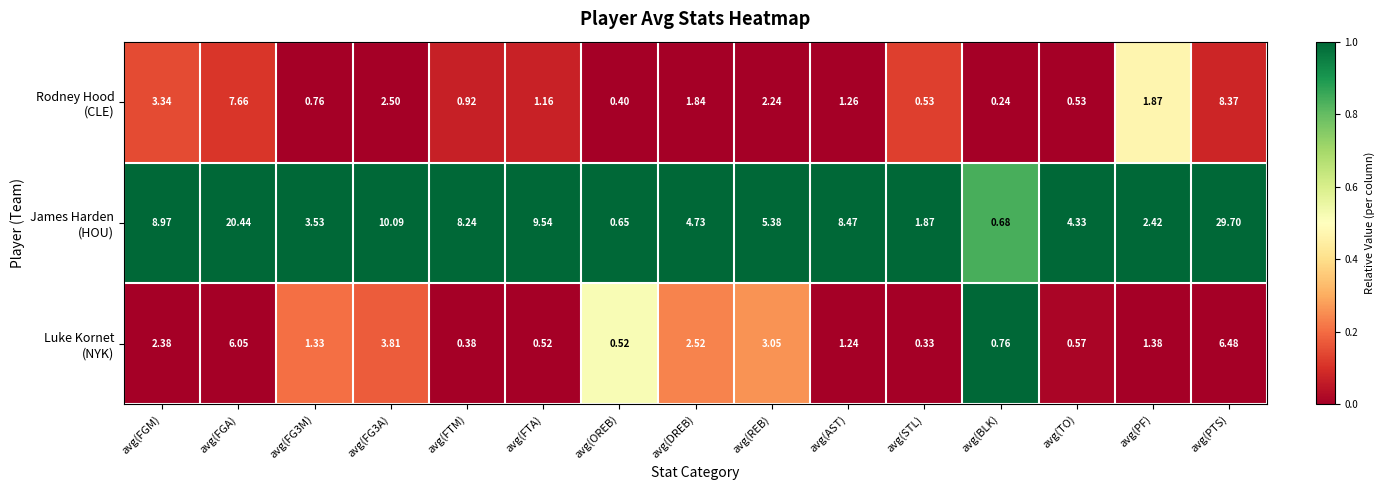

Which label corresponds to the smallest value in the chart?

avg(BLK)